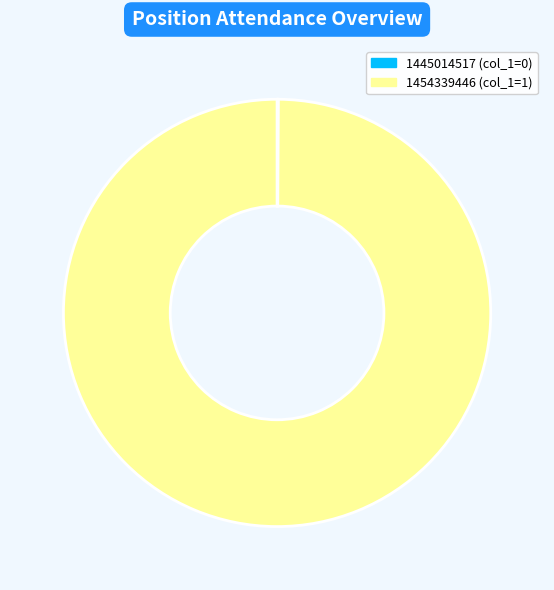

Does 1454339446 account for over 50% of the chart?

Yes